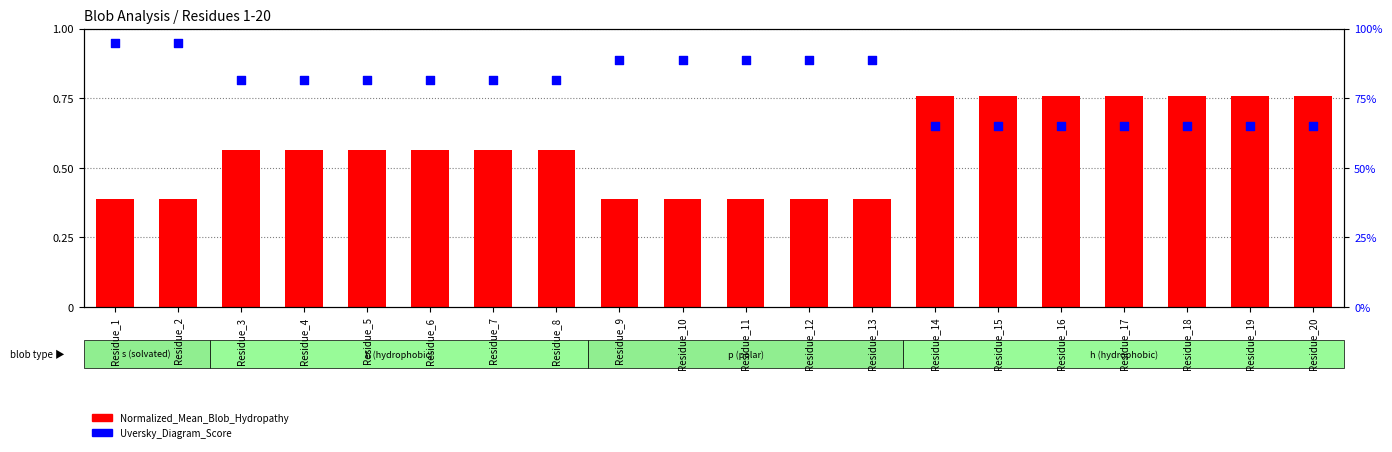

At how many categories does at least one series exceed 0?

20